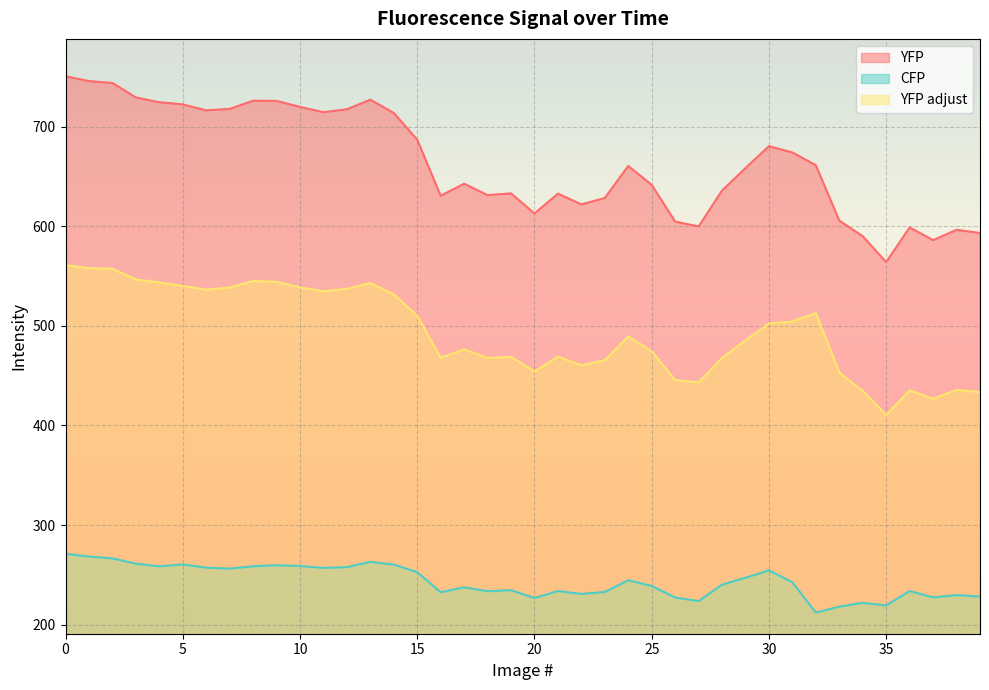

What is the value of the YFP point at the 29th from the left?

636.0